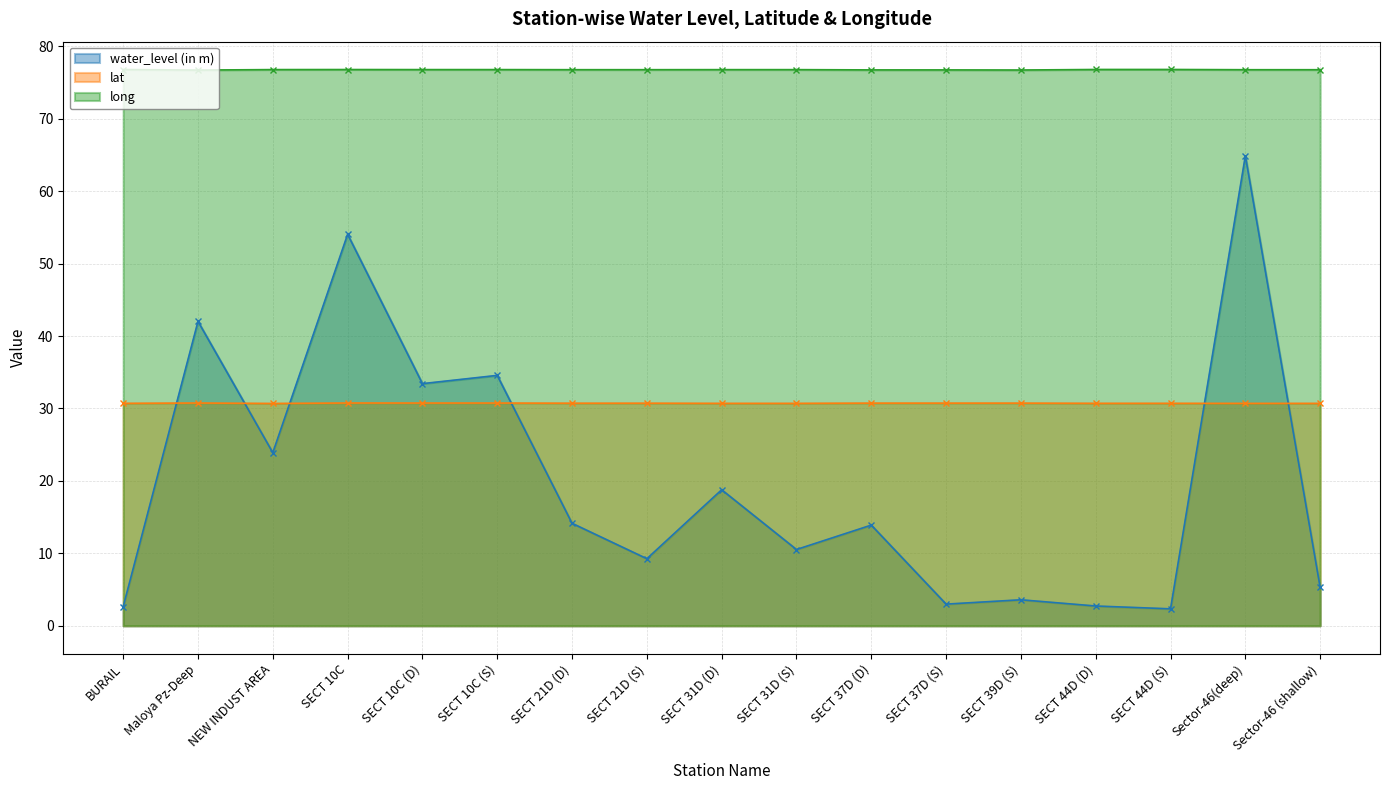

What is the value of the long point at the 11th from the left?

76.7